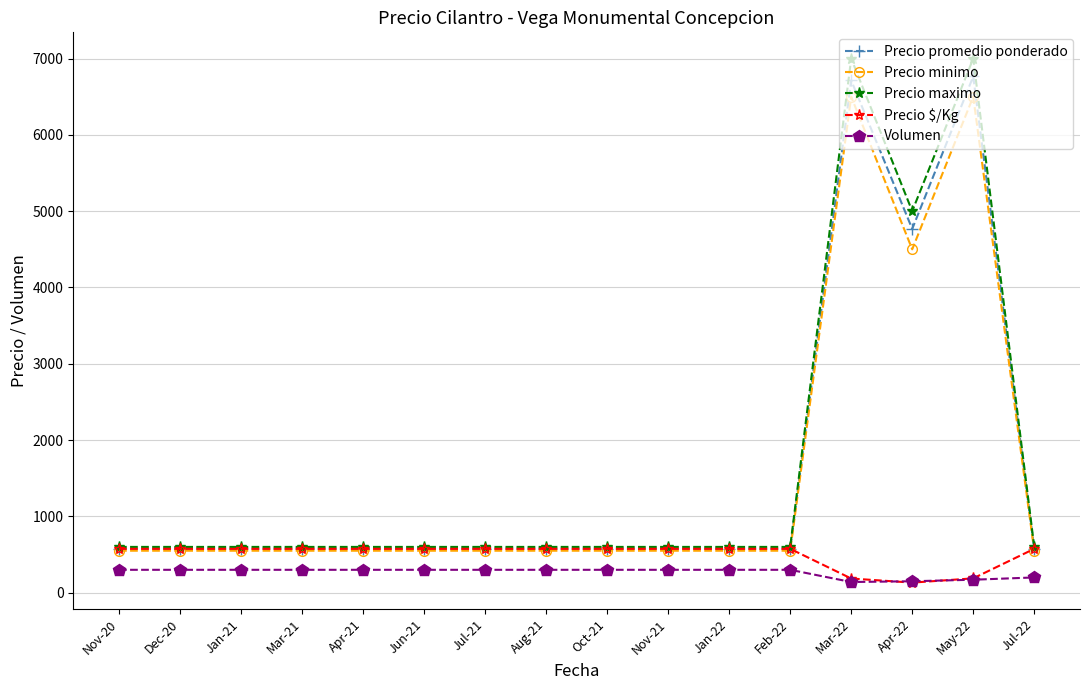

What is the spread (max minus min) of values at Jun-21?

300